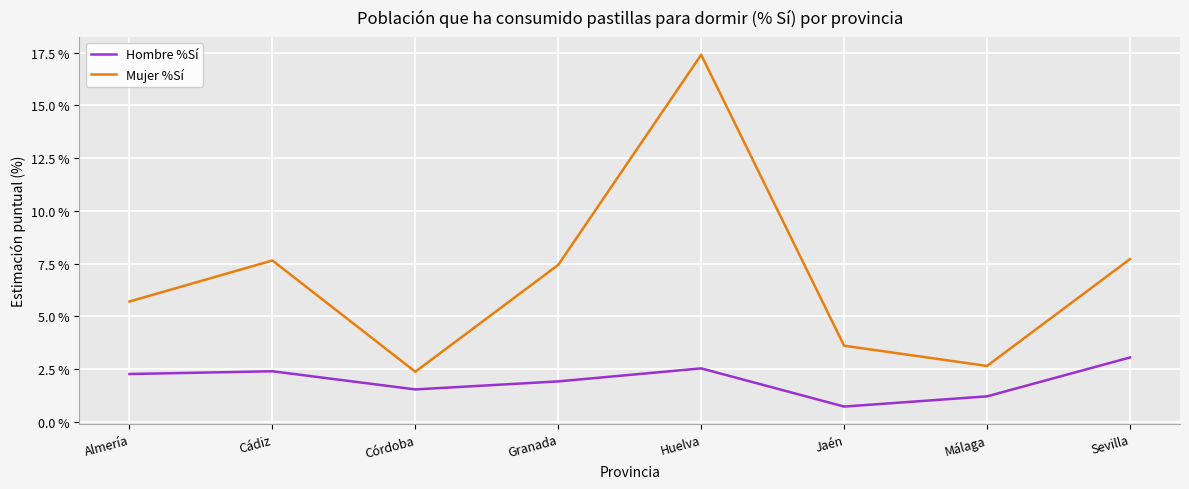

Which category has the highest value across all series?

Huelva